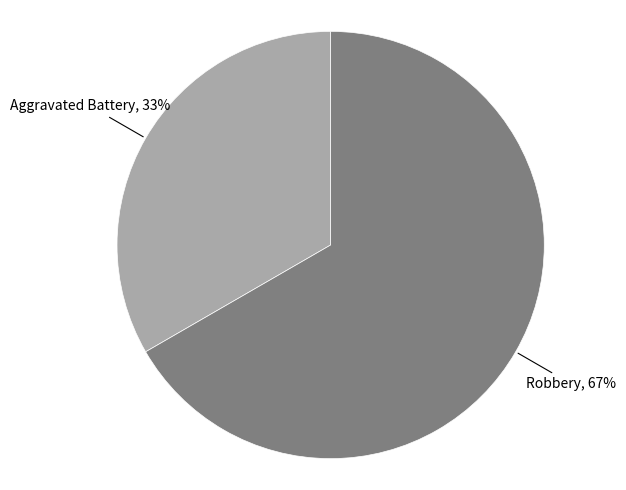

To the nearest percent, what is the average slice percentage?

50%